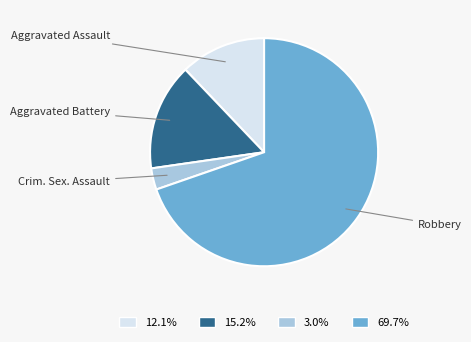

How many slices are in this pie chart?

4